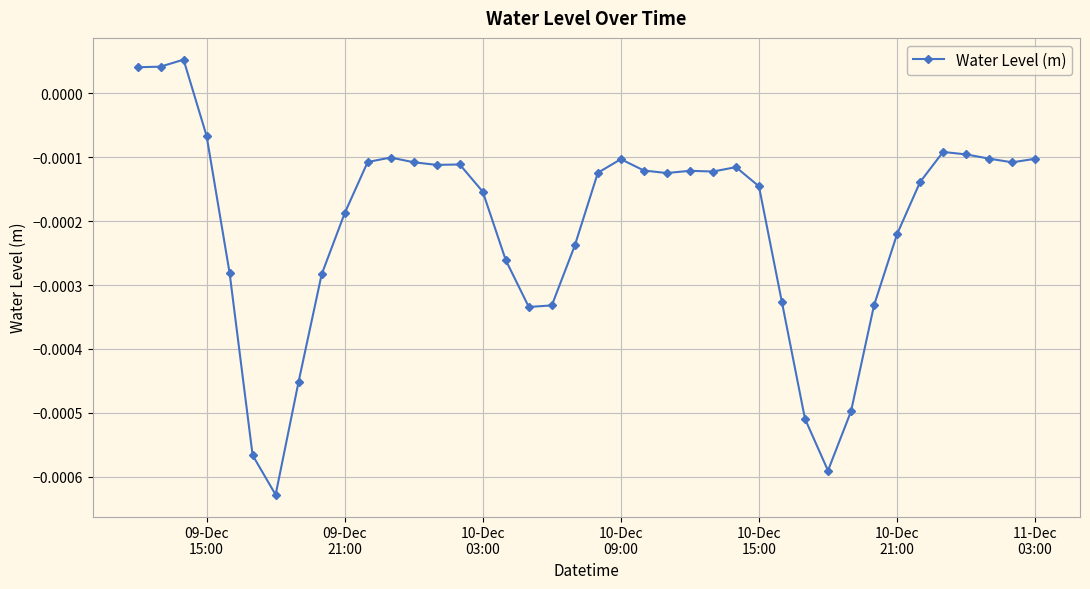

How many categories are shown in the chart?

40